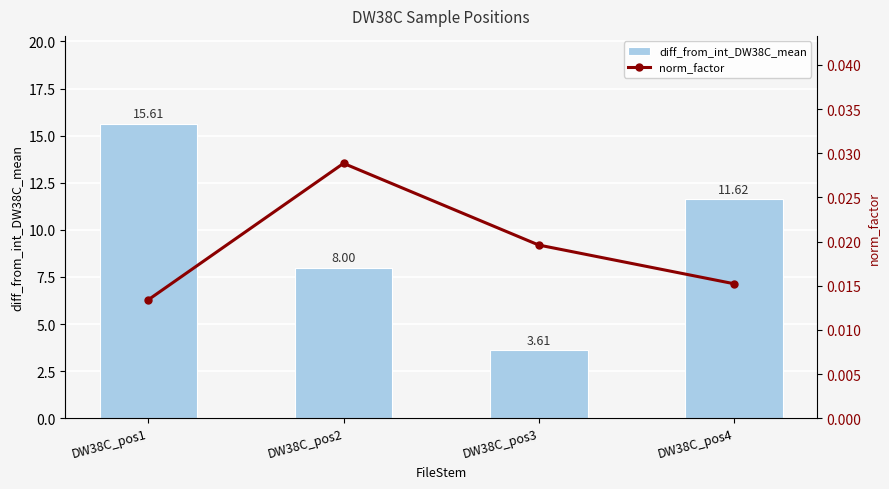

What is the total value across all series at DW38C_pos2?

8.0